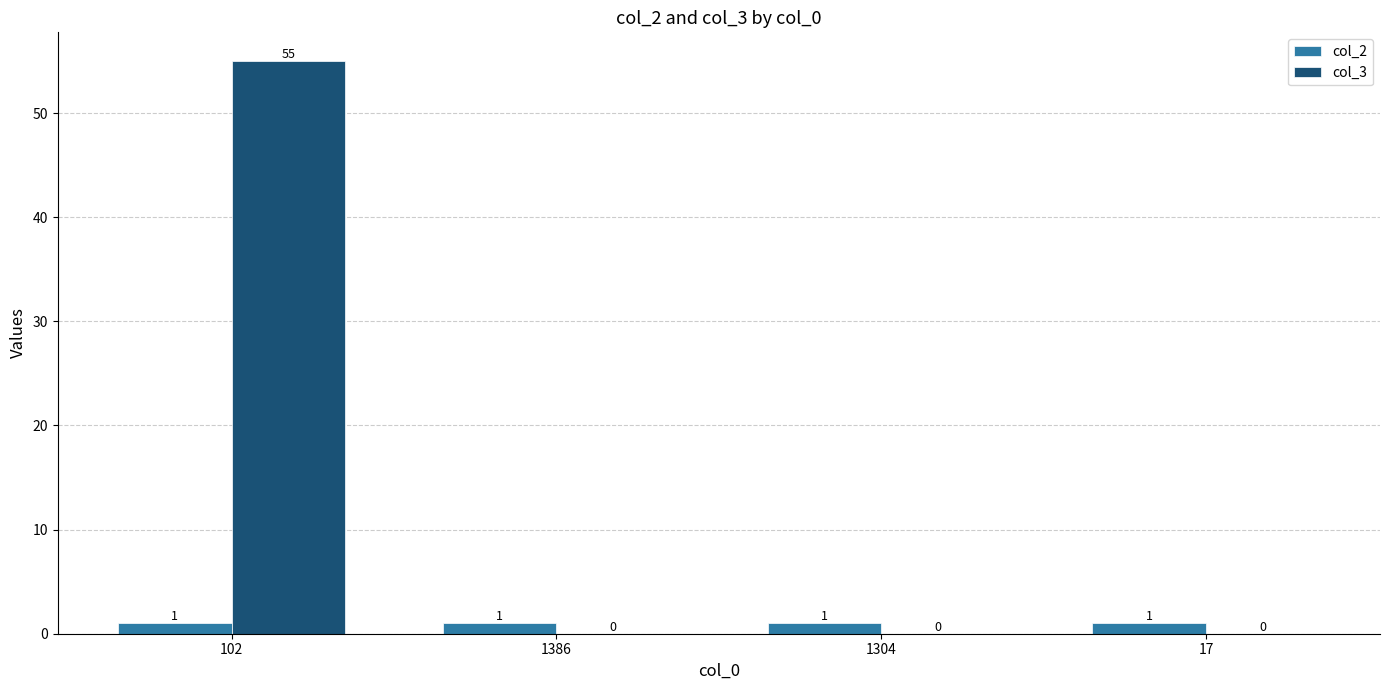

Count the number of categories in the chart.

4